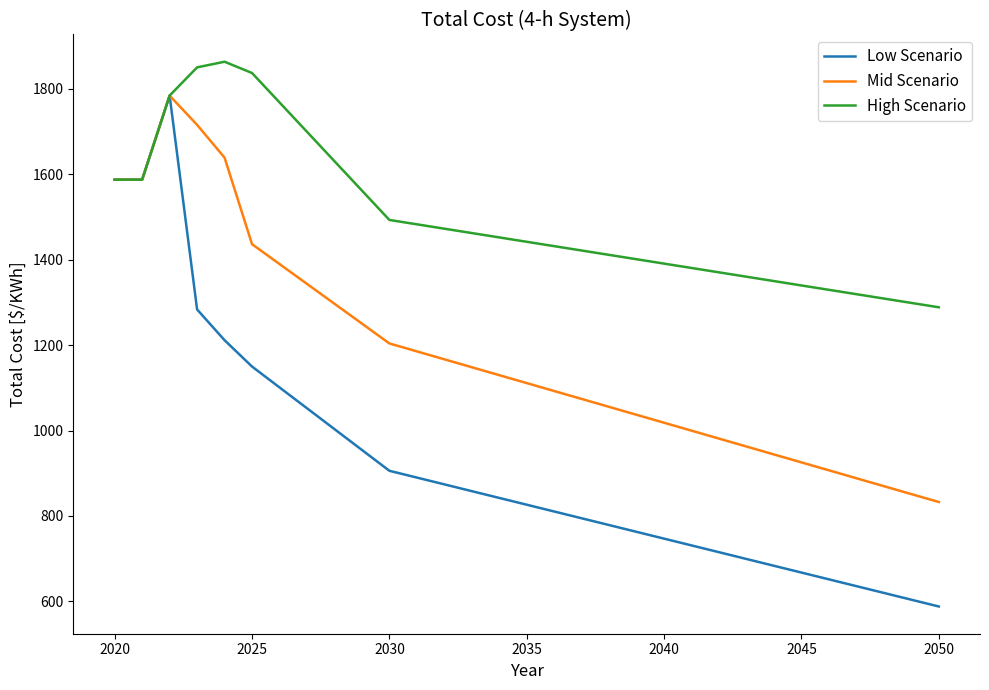

Which series has the largest total across all categories?

High Scenario